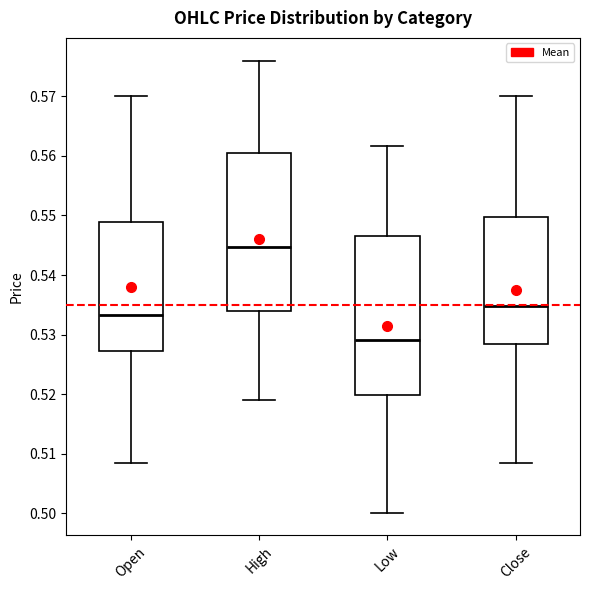

Where does the lower whisker of the box for Close end on the y-axis? The values are not printed on the chart, so give them approximately, as read against the axis.

0.509